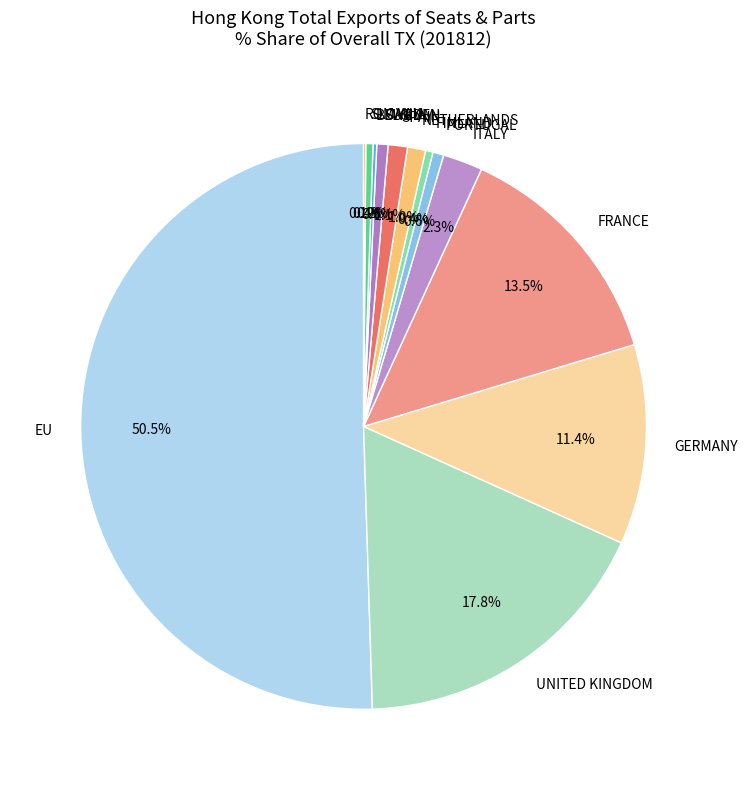

What is the largest slice in the pie chart?

EU